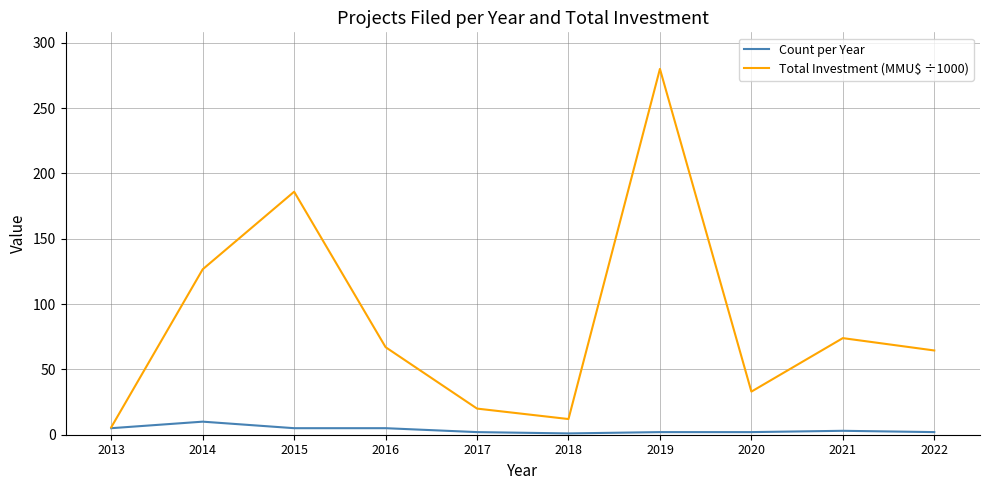

Which series has the largest range (max minus min)?

Total Investment (MMU$ ÷1000)